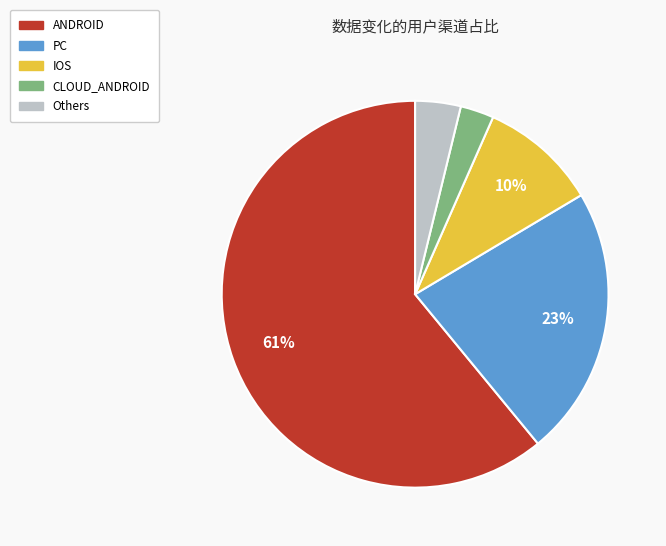

Is there a majority slice in this chart?

Yes